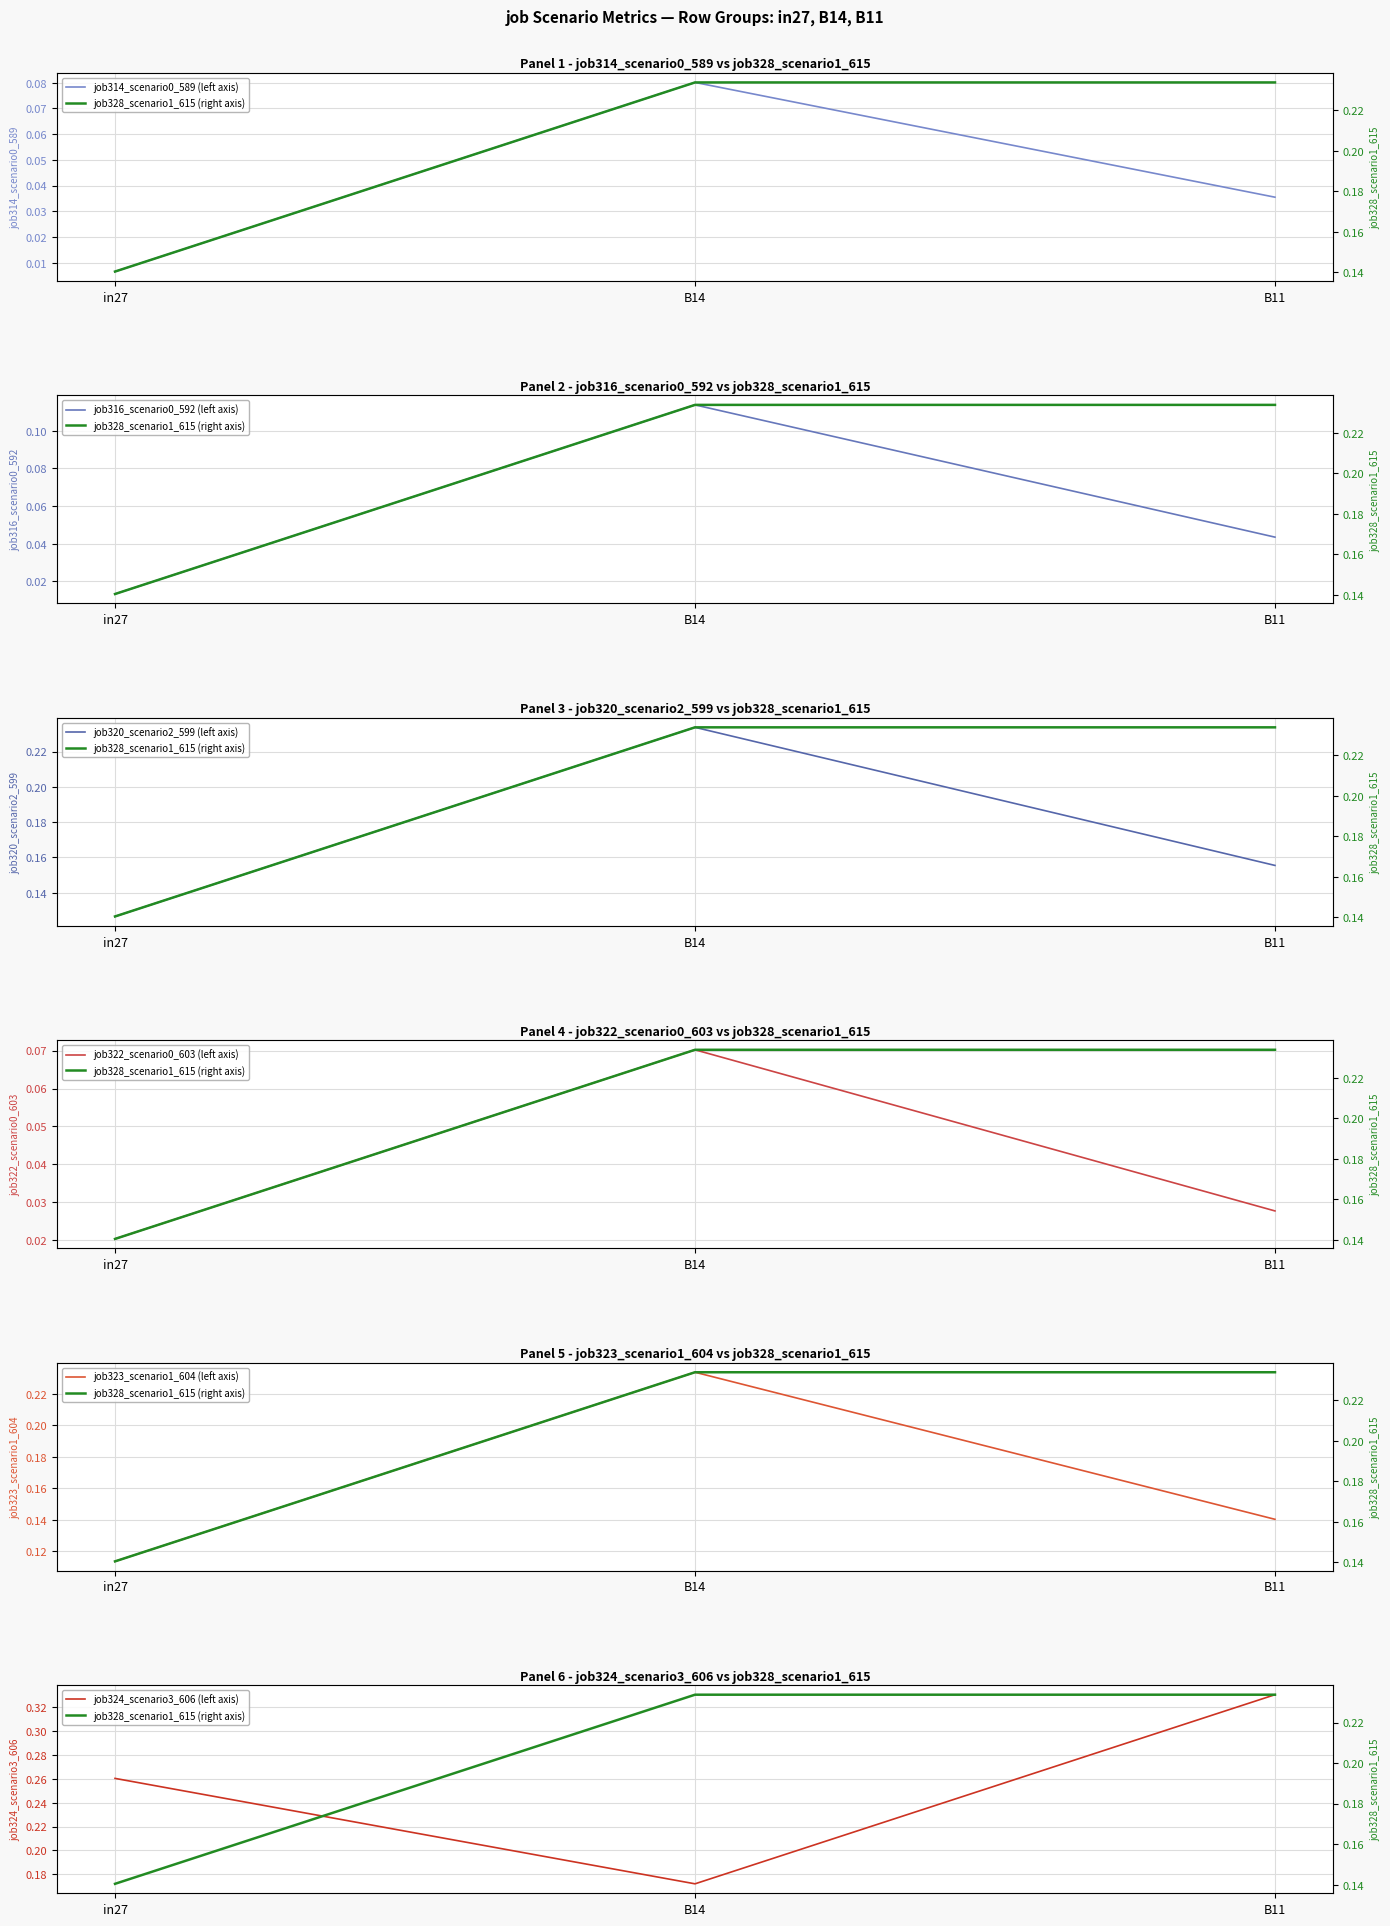

What is the highest value of the job322_scenario0_603 series?

0.1